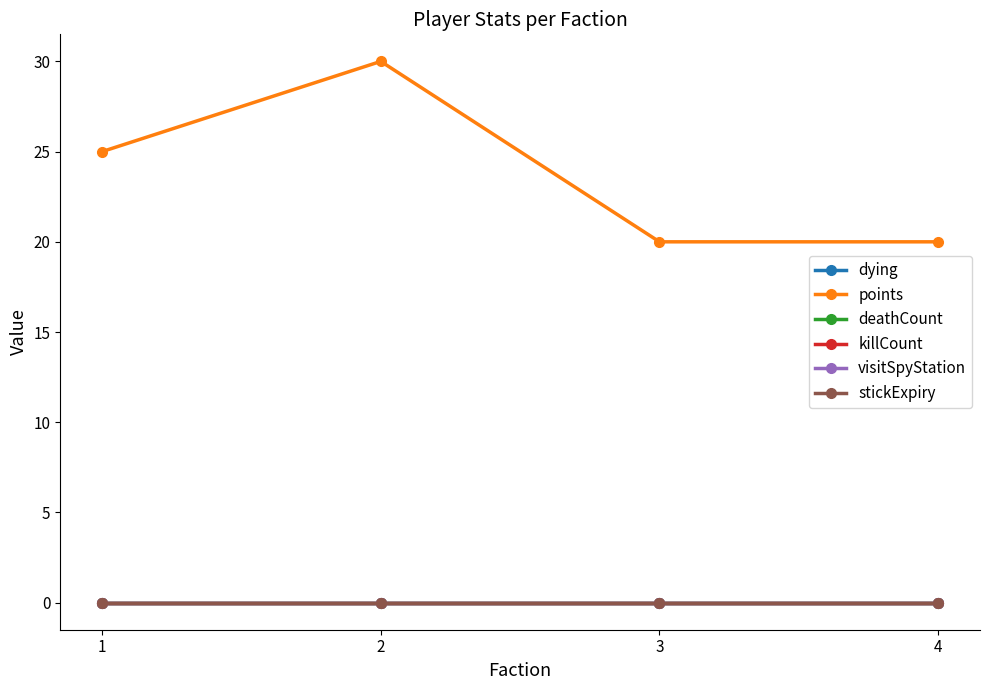

What is the value of the points point at the 4th from the left?

20